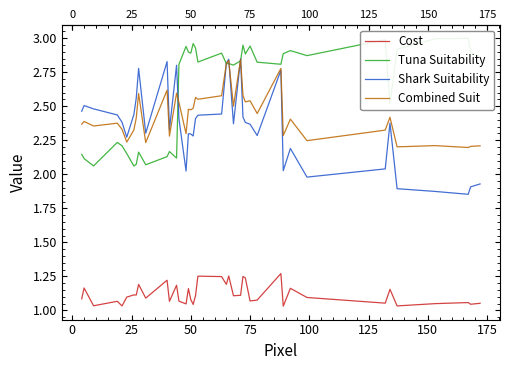

List the series in order of their peak value, highest first.

Tuna Suitability, Shark Suitability, Combined Suit, Cost